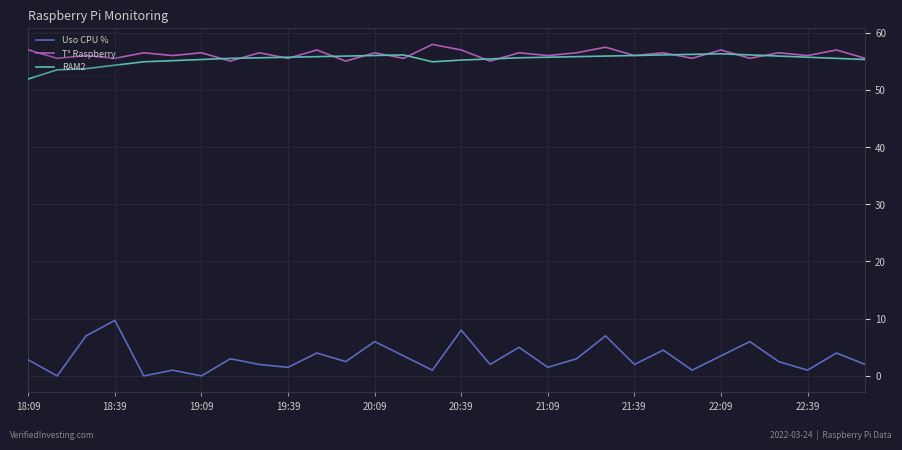

Which series has the widest spread of values?

Uso CPU %